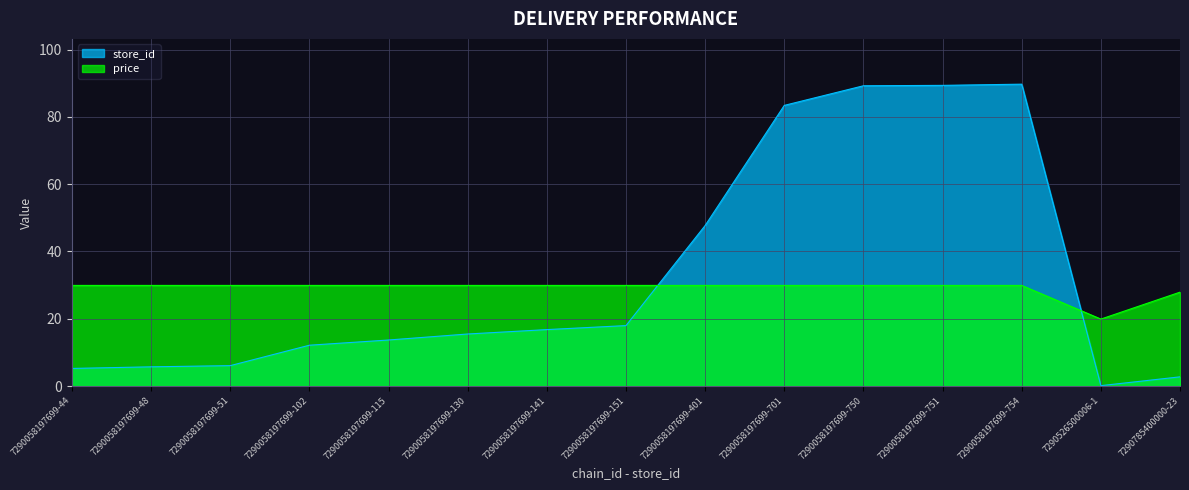

Count the number of data series in this chart.

2